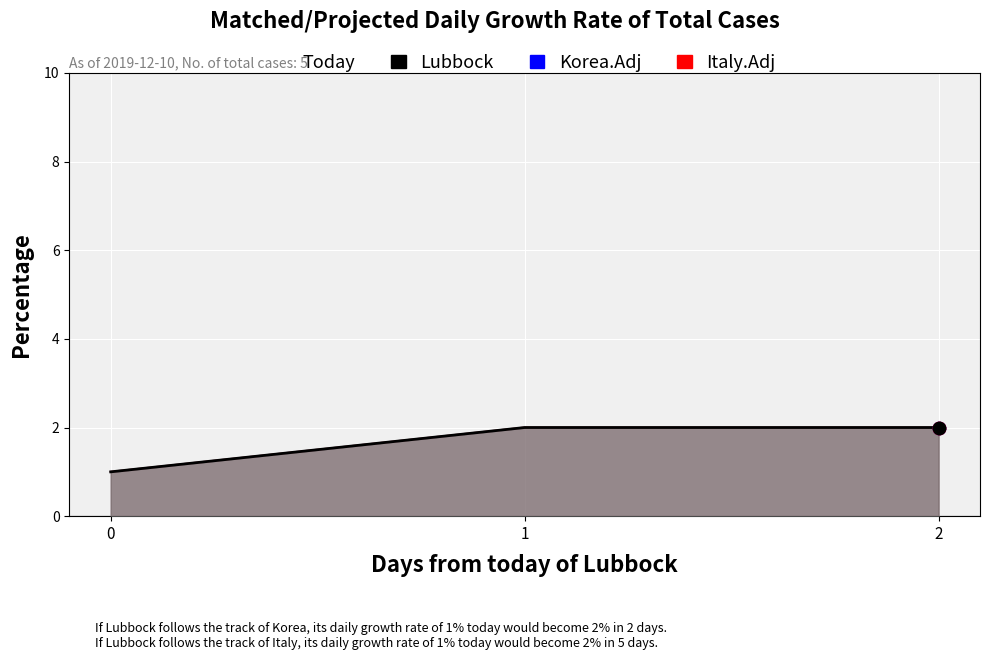

What are all the series names shown in the legend?

Lubbock, Korea.Adj, Italy.Adj